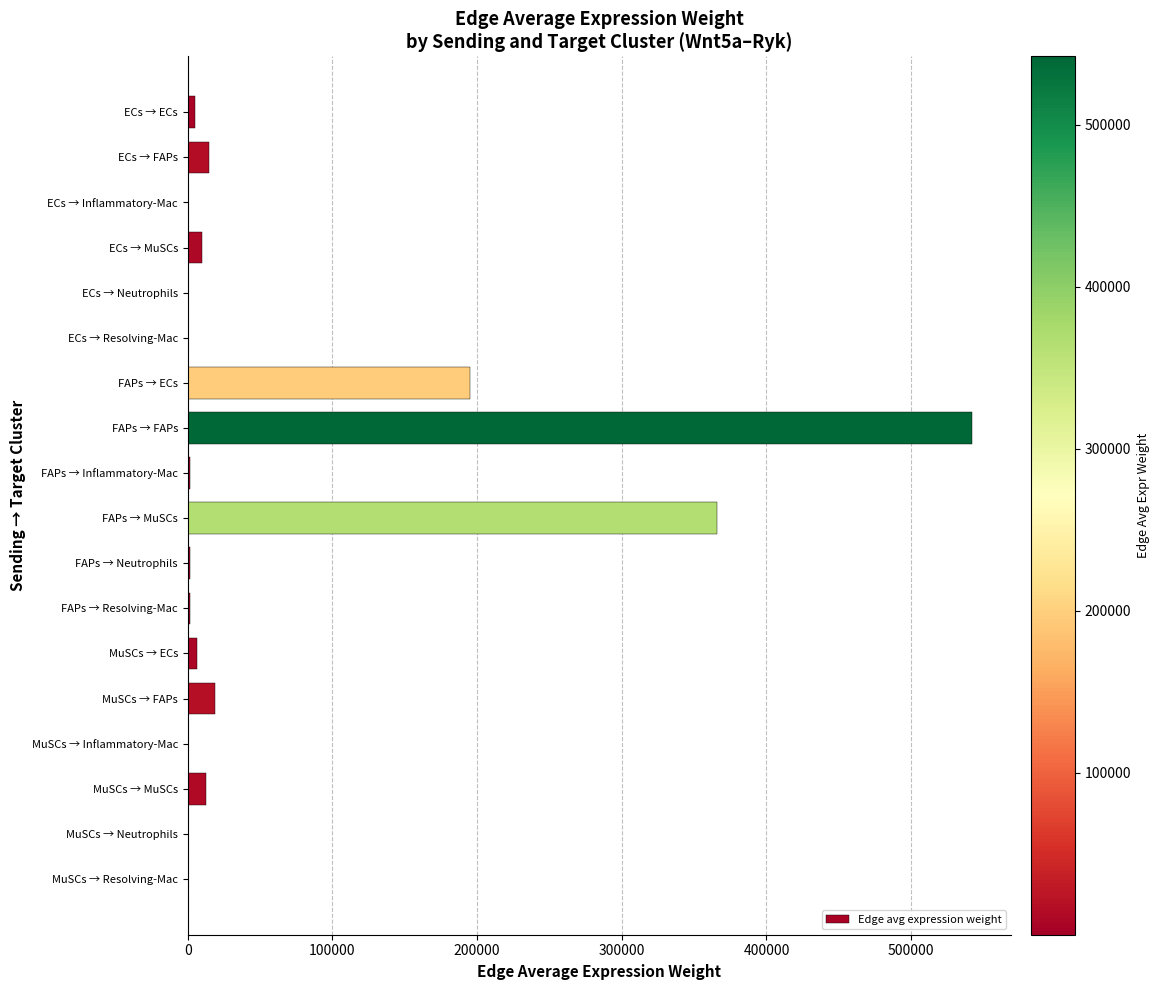

What is the approximate value at MuSCs → MuSCs?

12612.1